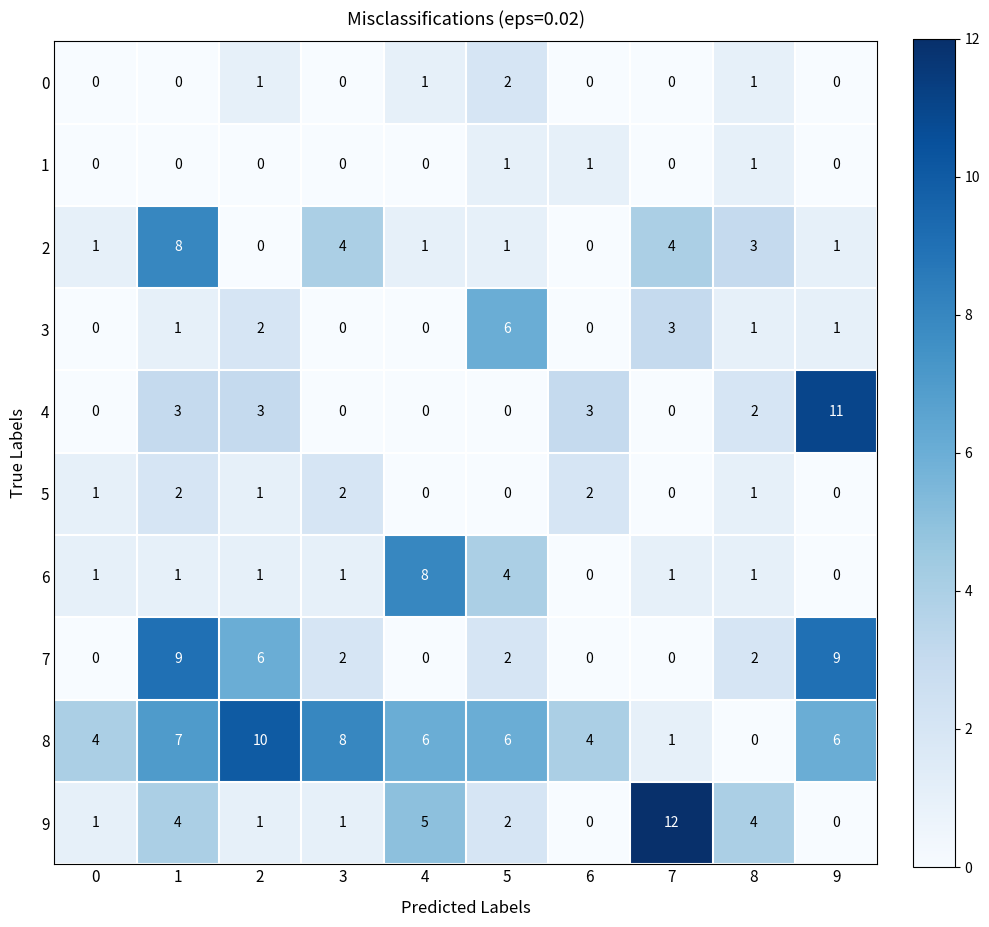

What is the spread (max minus min) of values at 9?

11